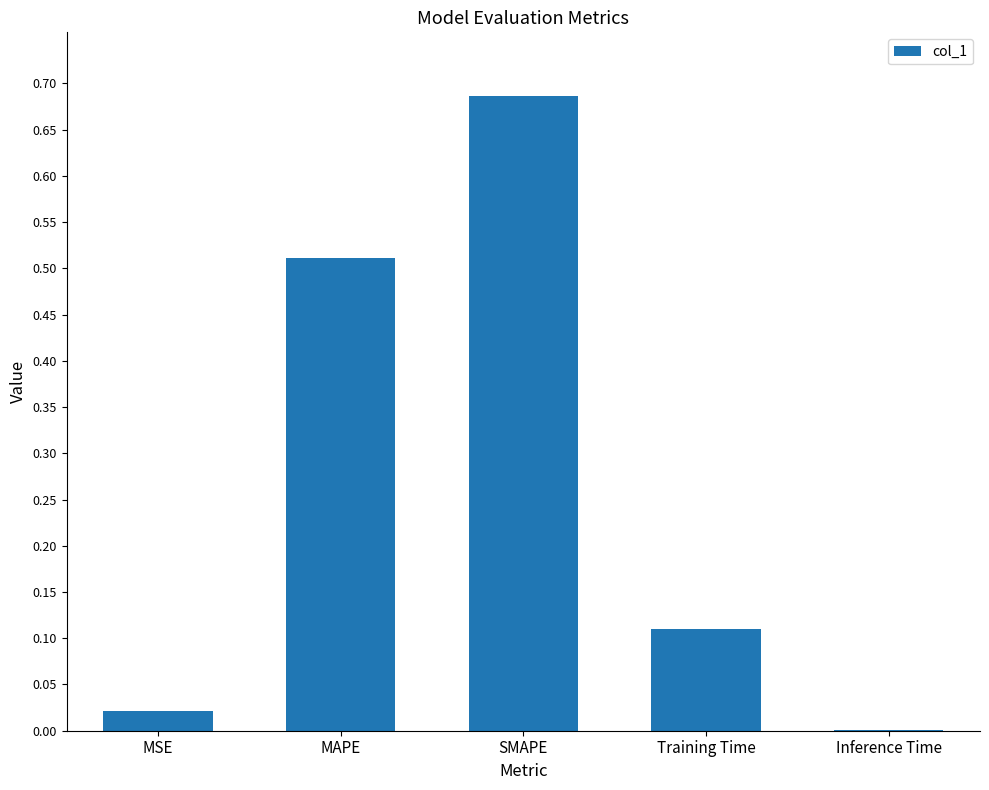

Which label corresponds to the largest value in the chart?

SMAPE